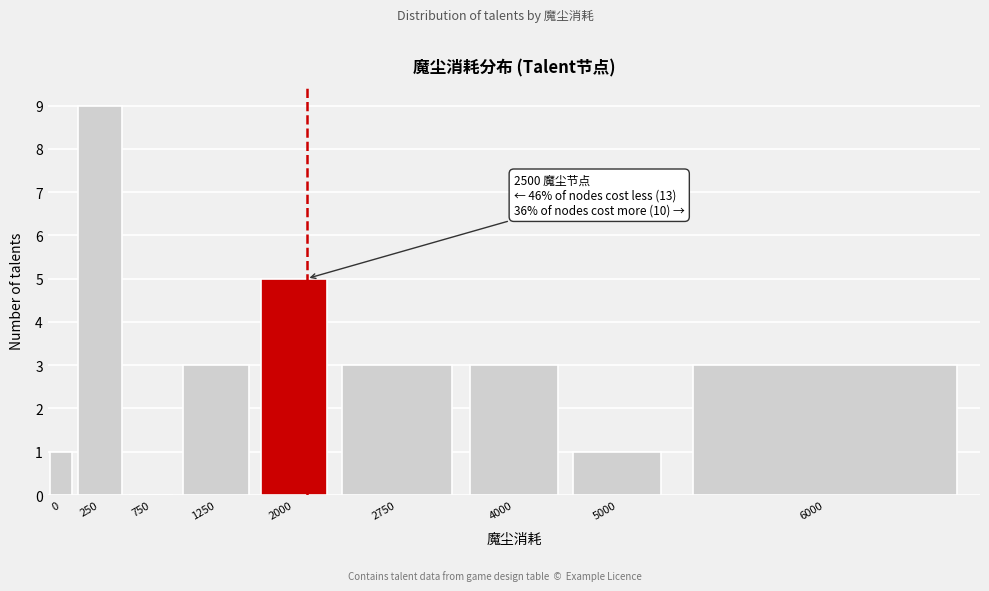

Reading left to right, list all the values displayed in this chart.

0=1	250=9	750=0	1250=3	2000=5	2750=3	4000=3	5000=1	6000=3